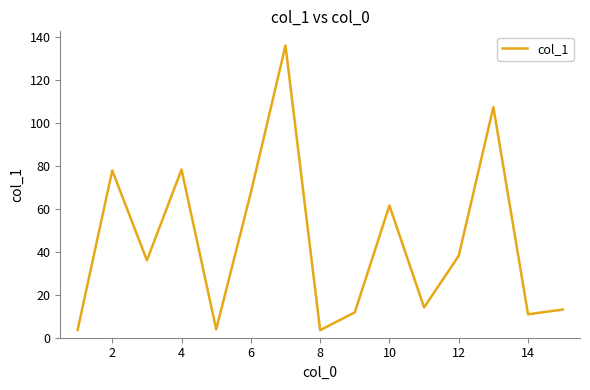

What is the minimum value shown in the chart?

3.5